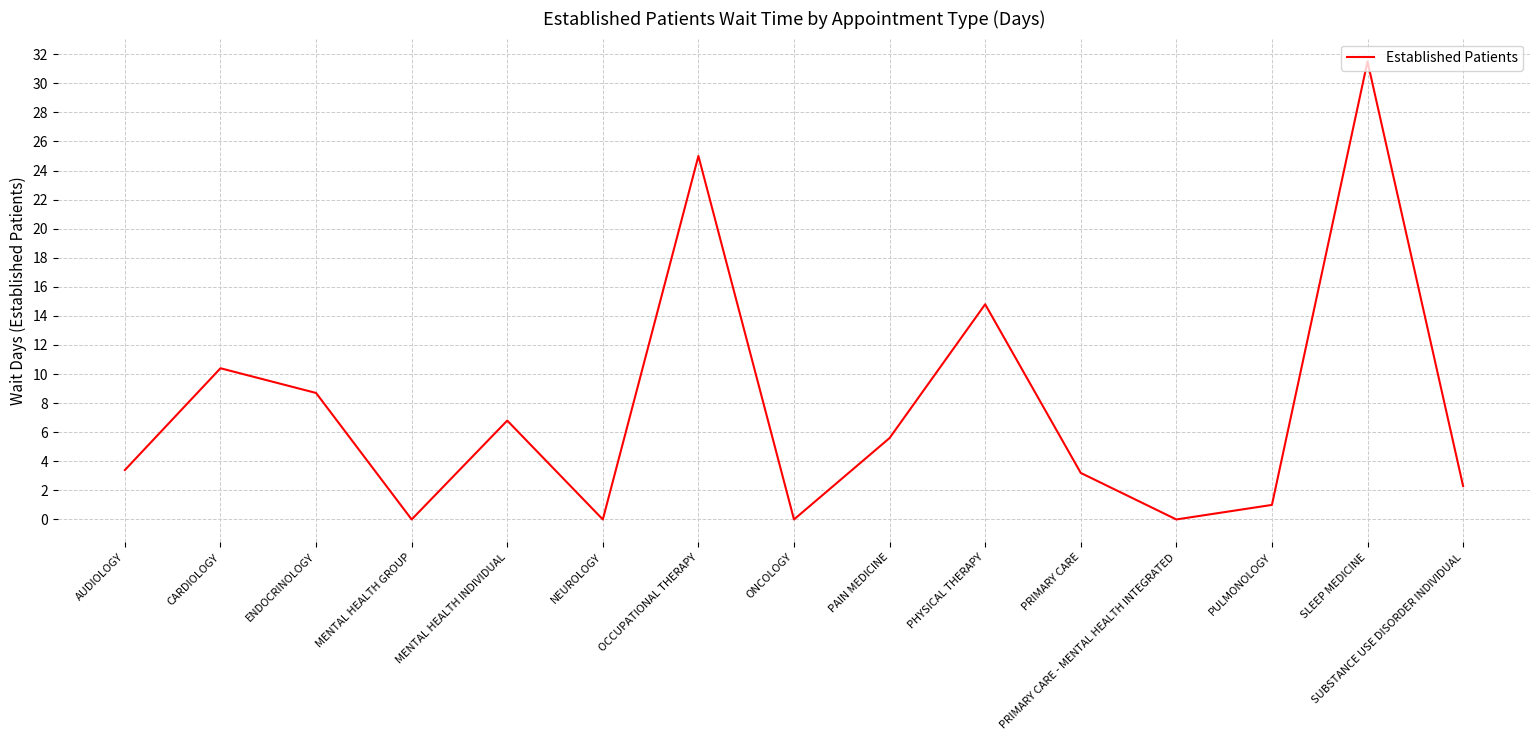

Reading left to right, extract all data points from this chart.

3.4	10.4	8.7	0.0	6.8	0.0	25.0	0.0	5.6	14.8	3.2	0.0	1.0	31.5	2.3